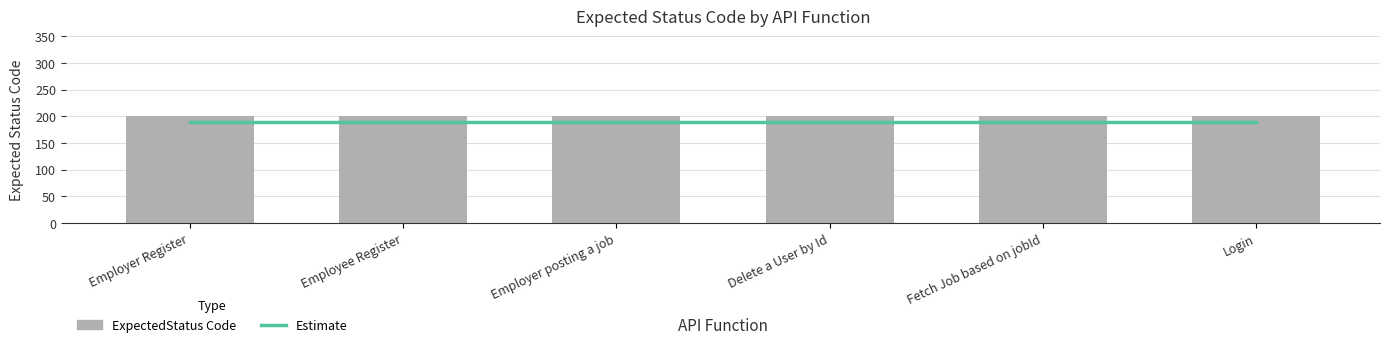

How many groups of bars are there?

6